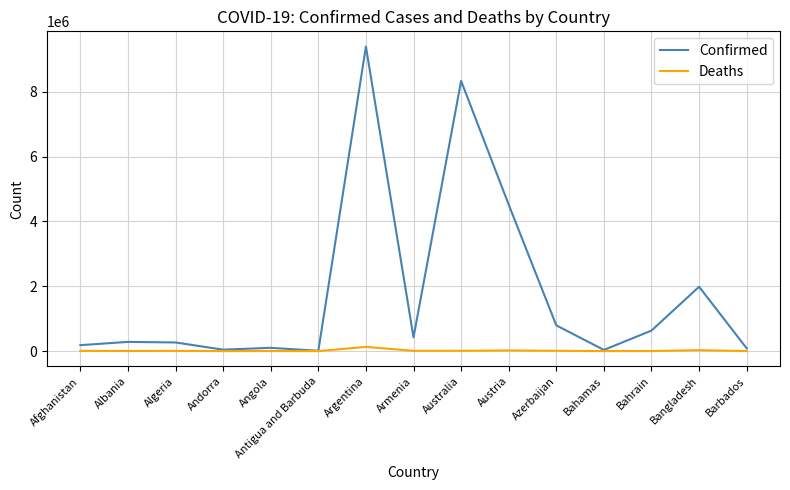

Which series has the largest total across all categories?

Confirmed